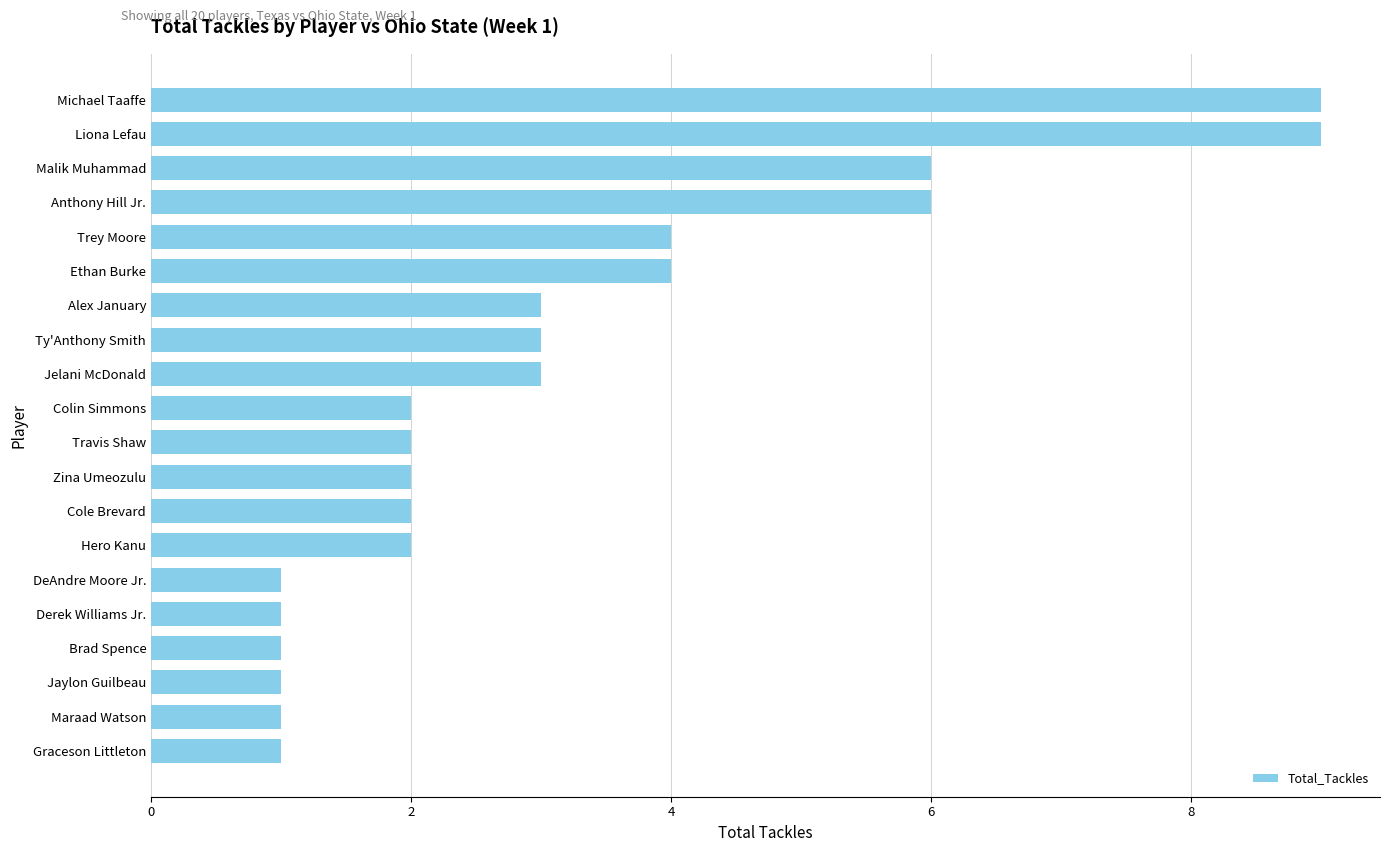

What is the change in value from Anthony Hill Jr. to Graceson Littleton?

-5